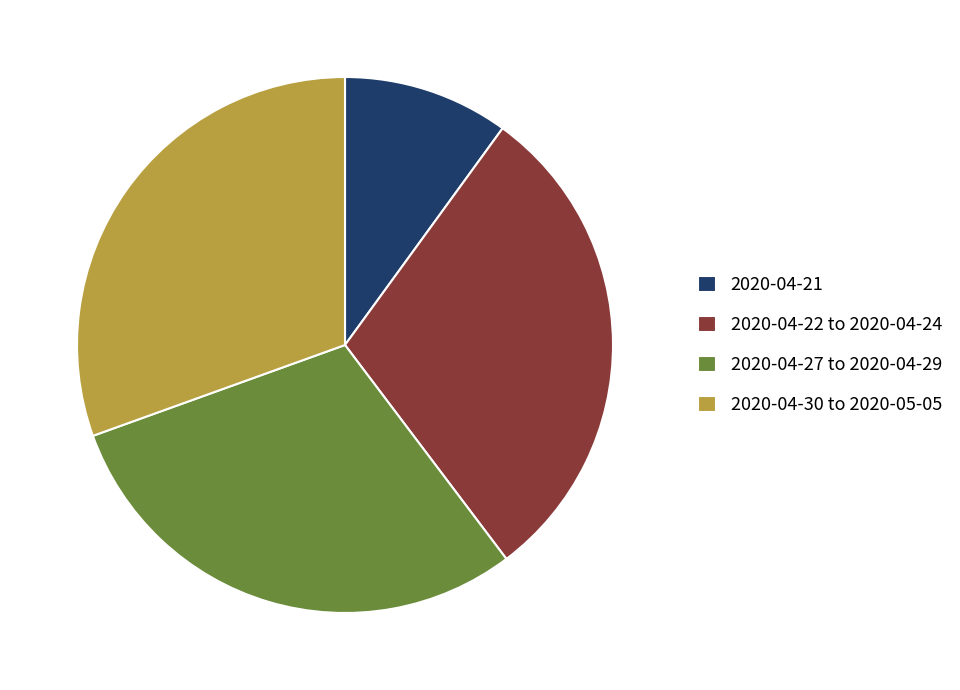

Is the sum of 2020-04-22 to 2020-04-24 and 2020-04-21 greater than half?

No